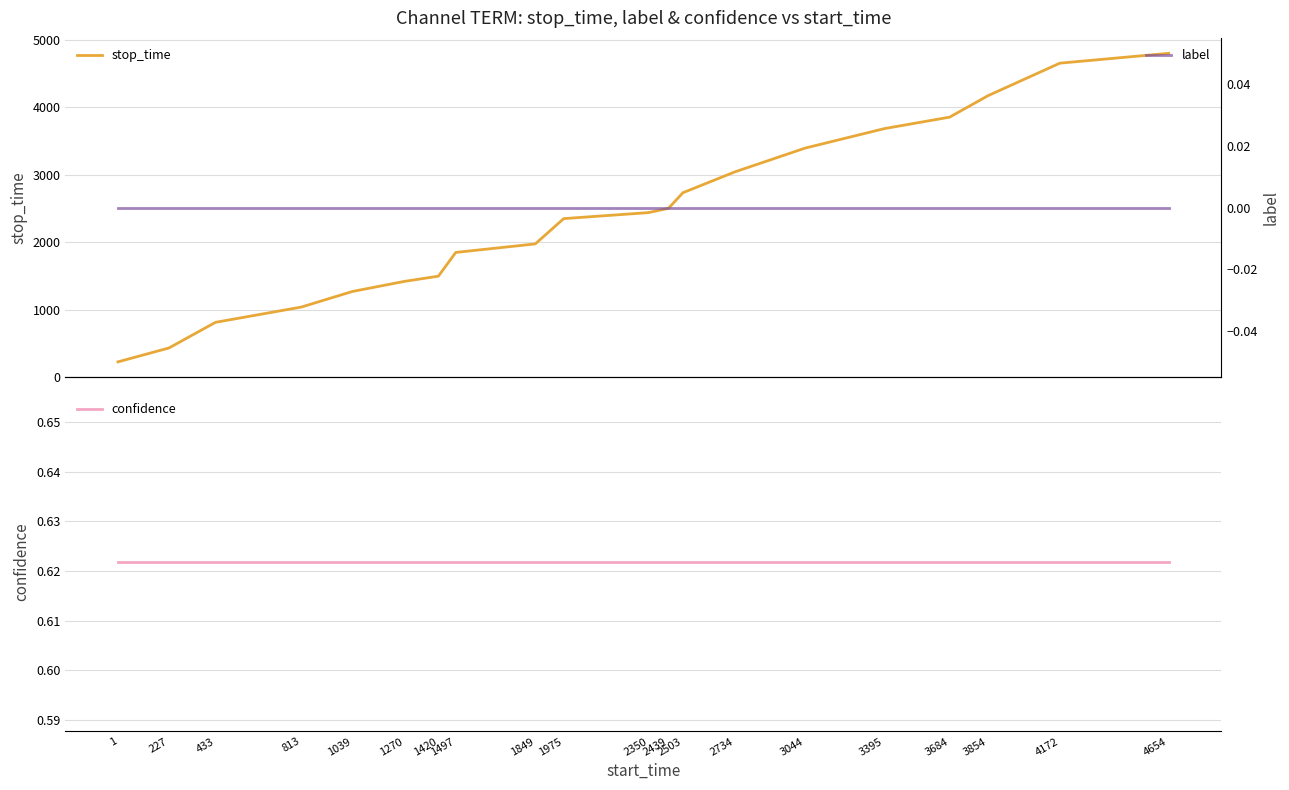

Rank the categories by label value from lowest to highest.

1, 227, 433, 813, 1039, 1270, 1420, 1497, 1849, 1975, 2350, 2439, 2503, 2734, 3044, 3395, 3684, 3854, 4172, 4654